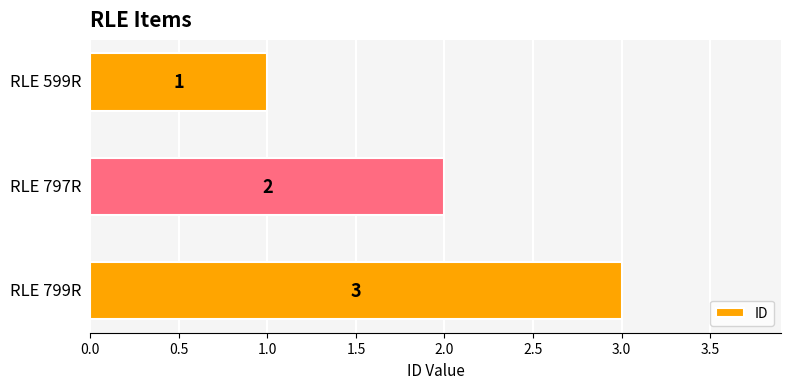

Count the values in the range 1 to 3.

3